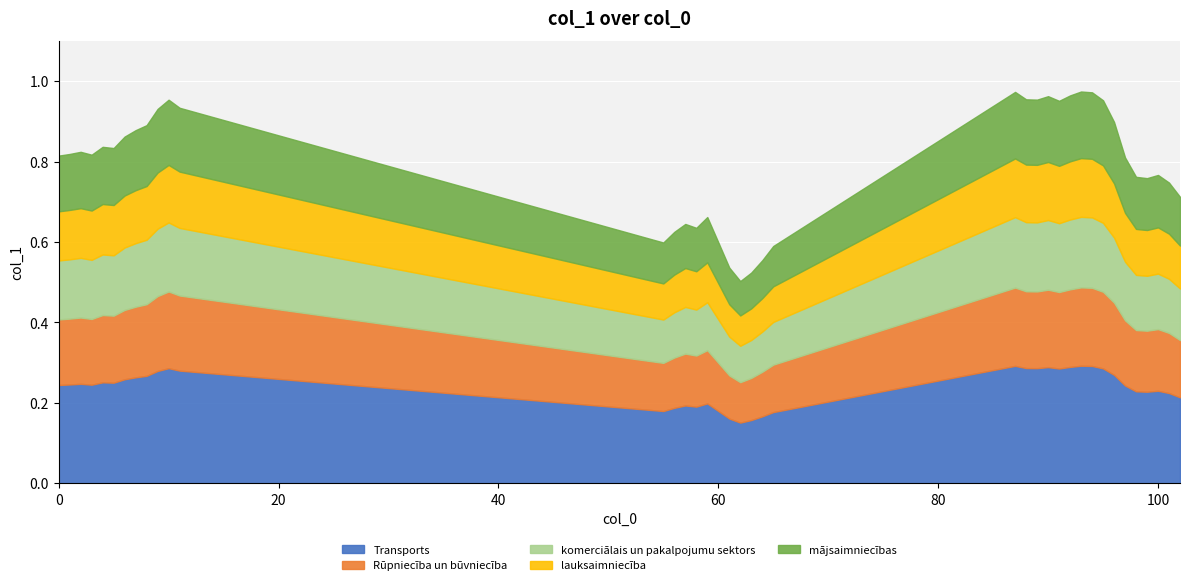

Which category has the highest value across all series?

93